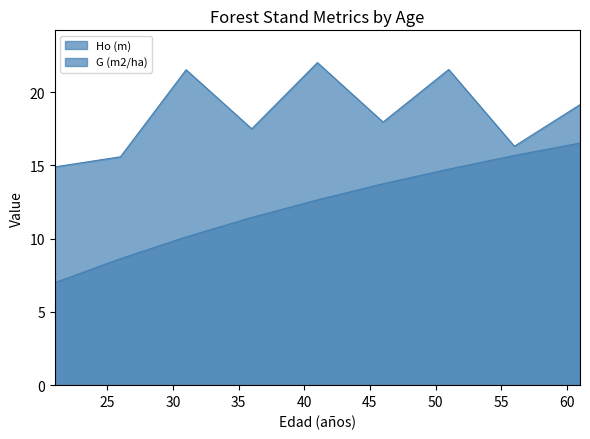

True or false: Ho (m) has a value of 11.4 at 36.

True